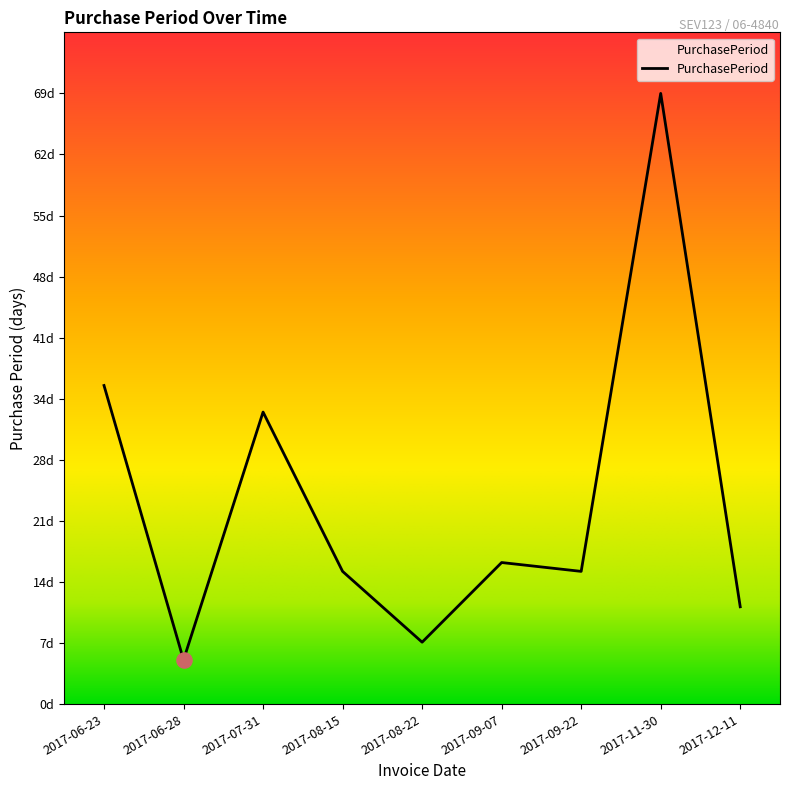

Which has a higher value, 2017-09-07 or 2017-07-31?

2017-07-31